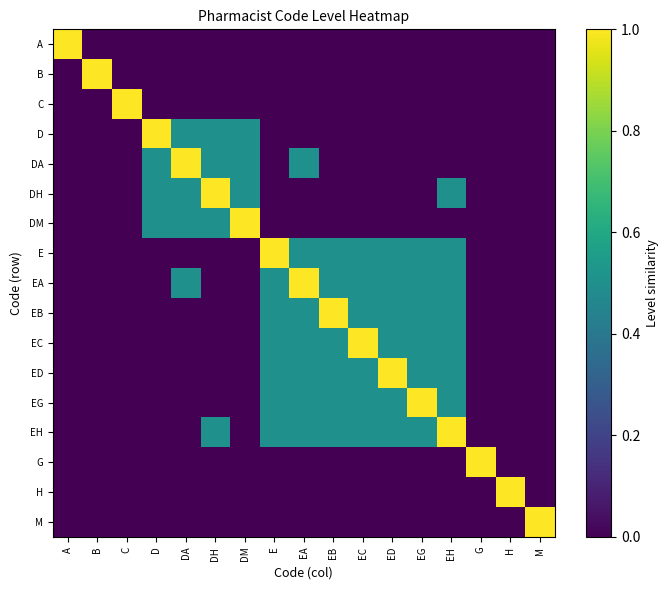

What is the total value across all series at A?

1.0